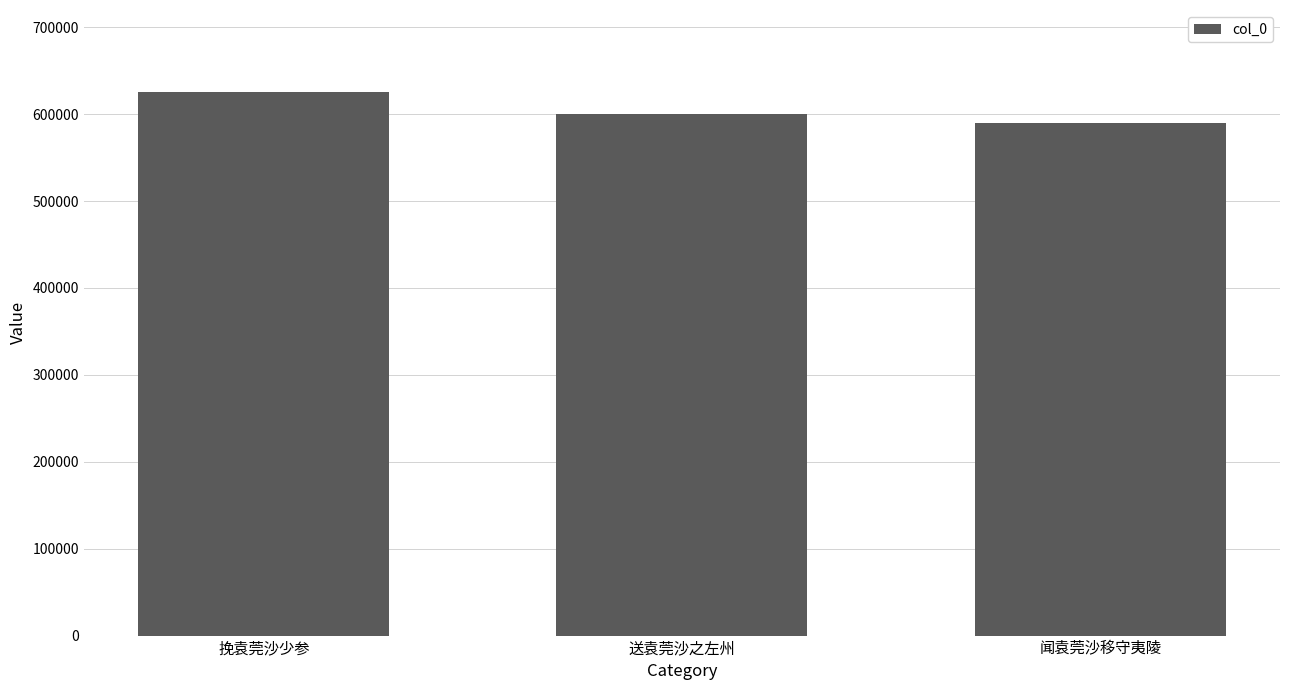

What is the smallest value displayed?

589516